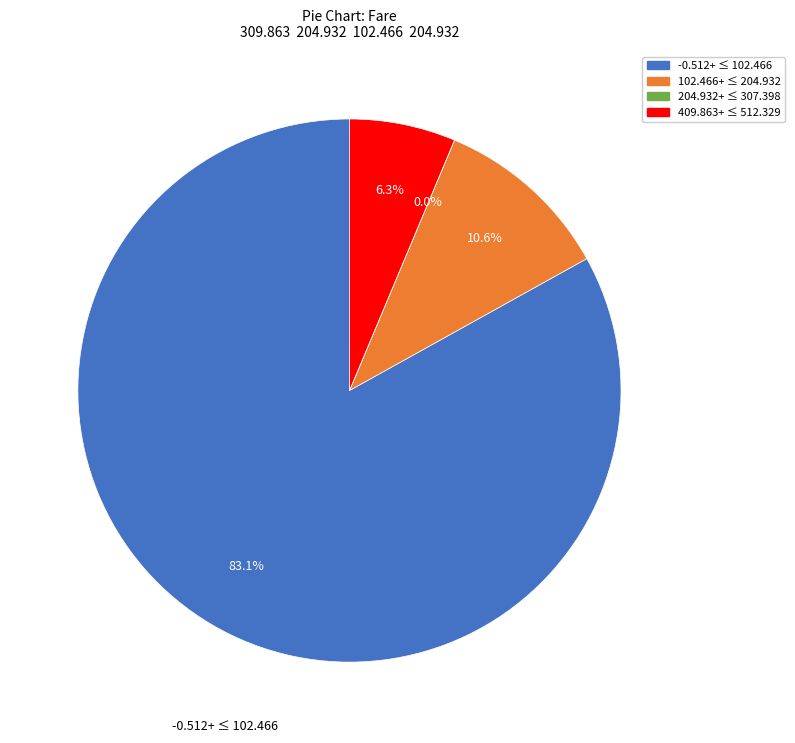

Does any single category account for the majority?

Yes